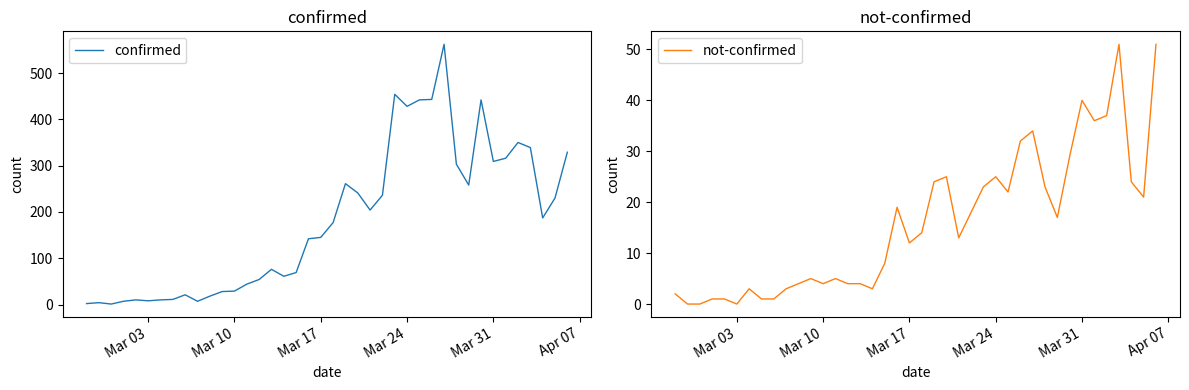

List the series in order of their overall mean, highest first.

confirmed, not-confirmed